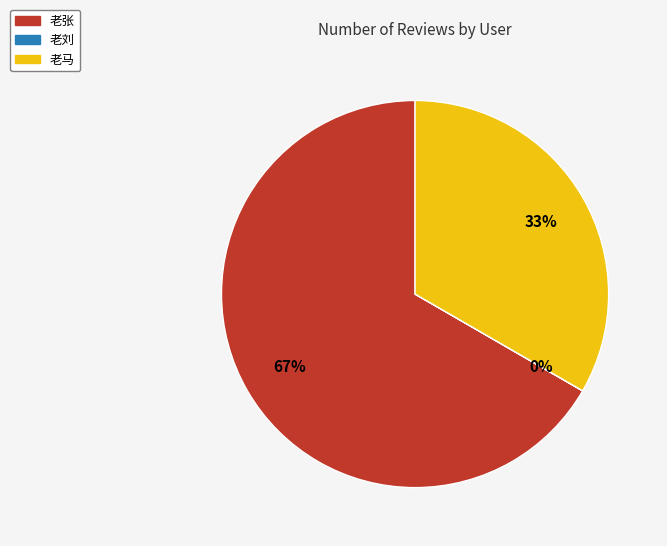

To the nearest percent, what portion does 老张 represent?

67%